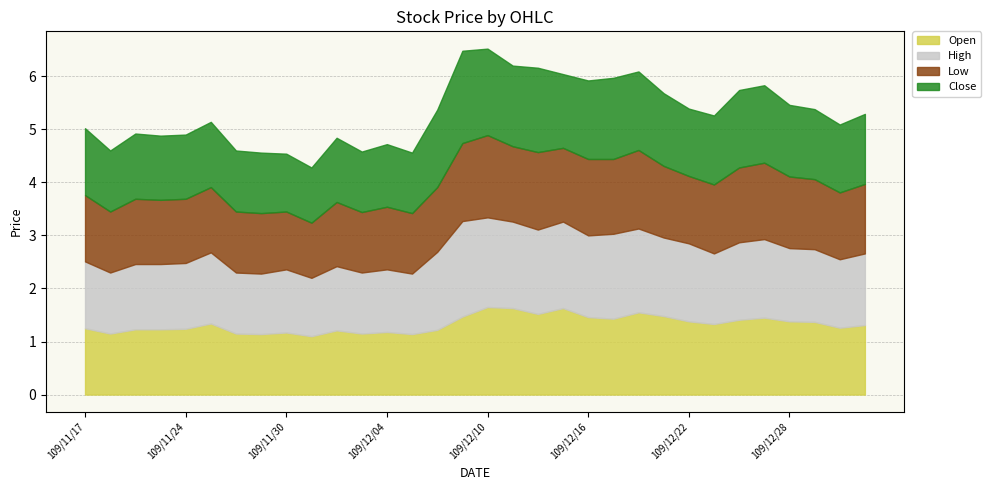

Count the number of categories in the chart.

32